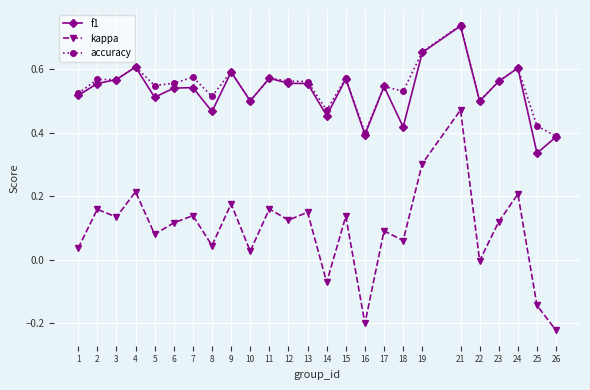

Which category has the highest value in the kappa series?

21